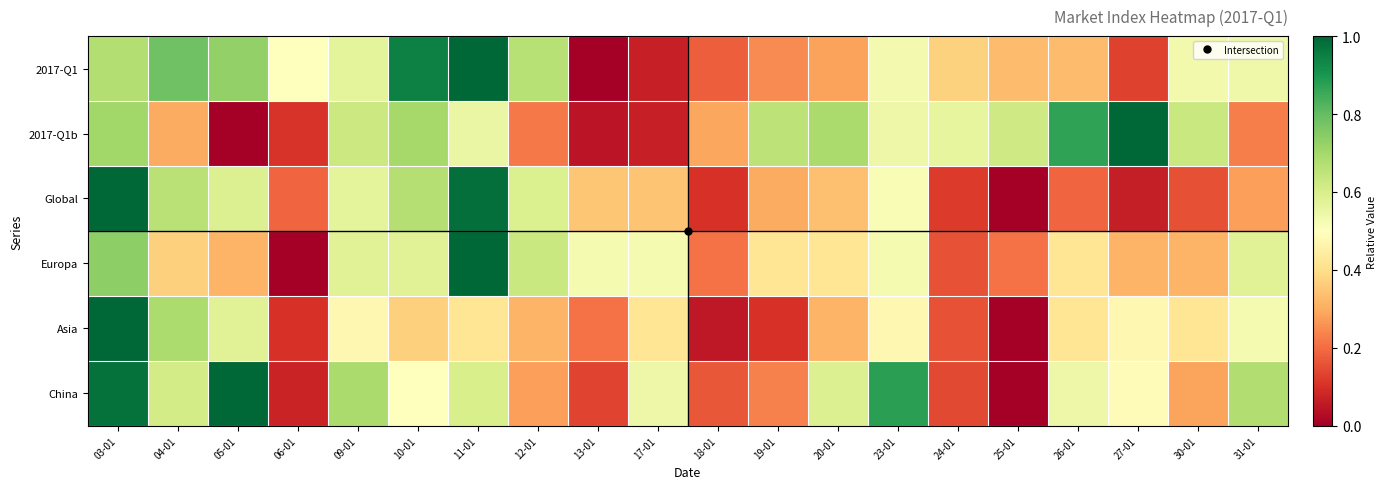

How many series are shown in this chart?

6